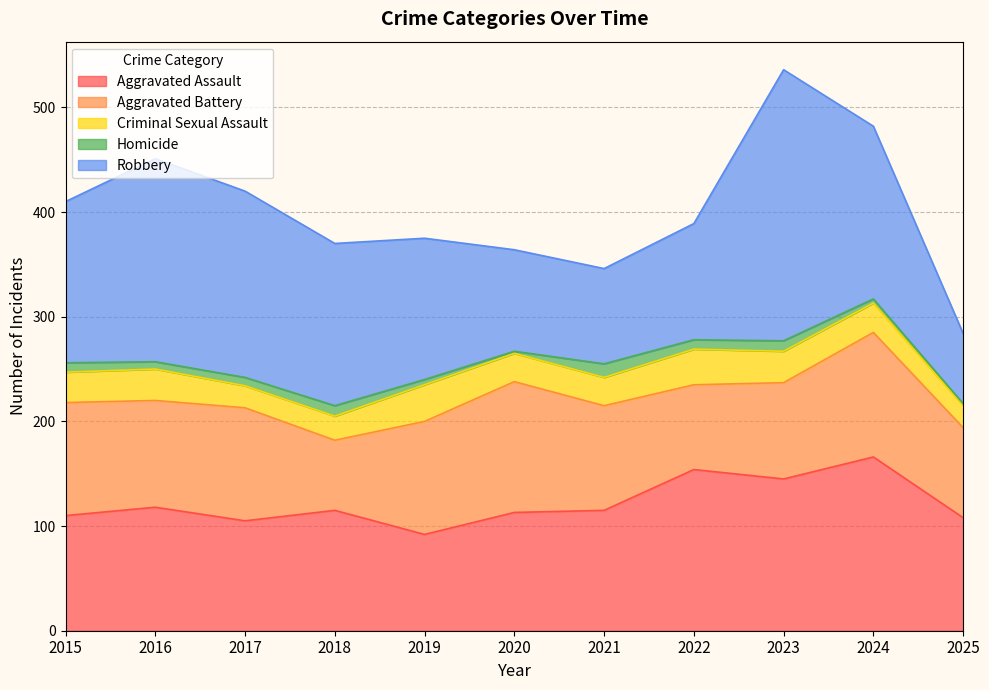

What is the minimum value shown in the chart?

2